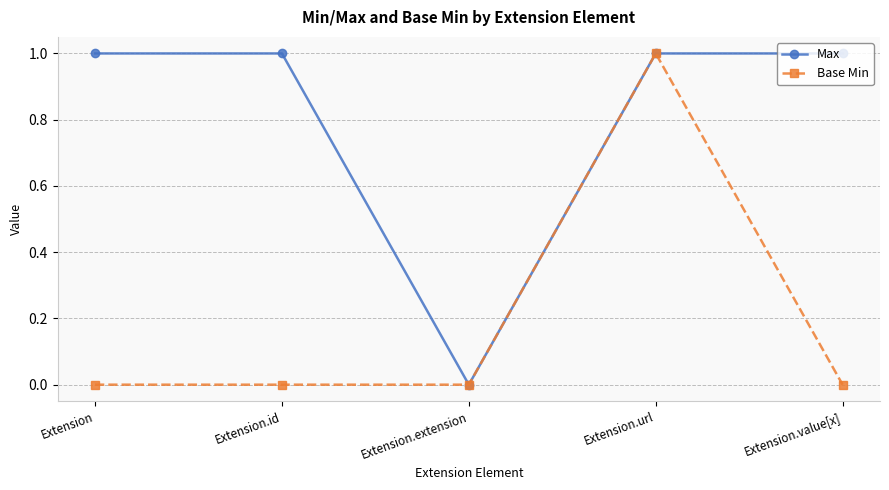

What is the label of the 5th point from the right?

Extension